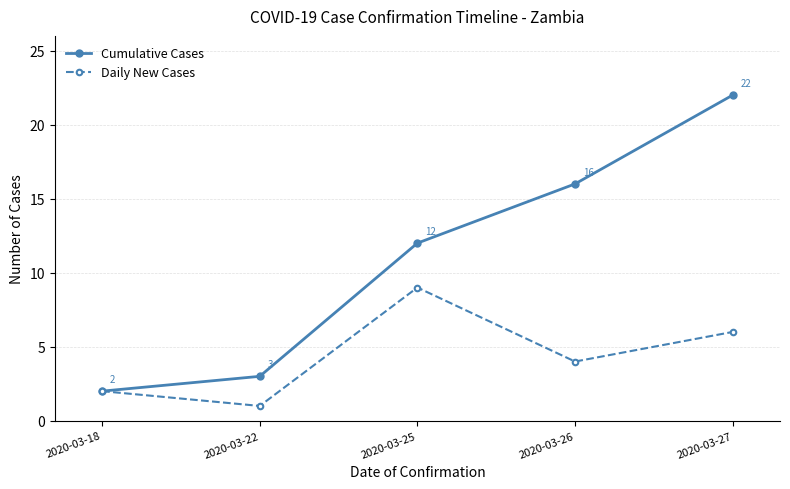

At which label is Cumulative Cases closest to 12?

2020-03-25